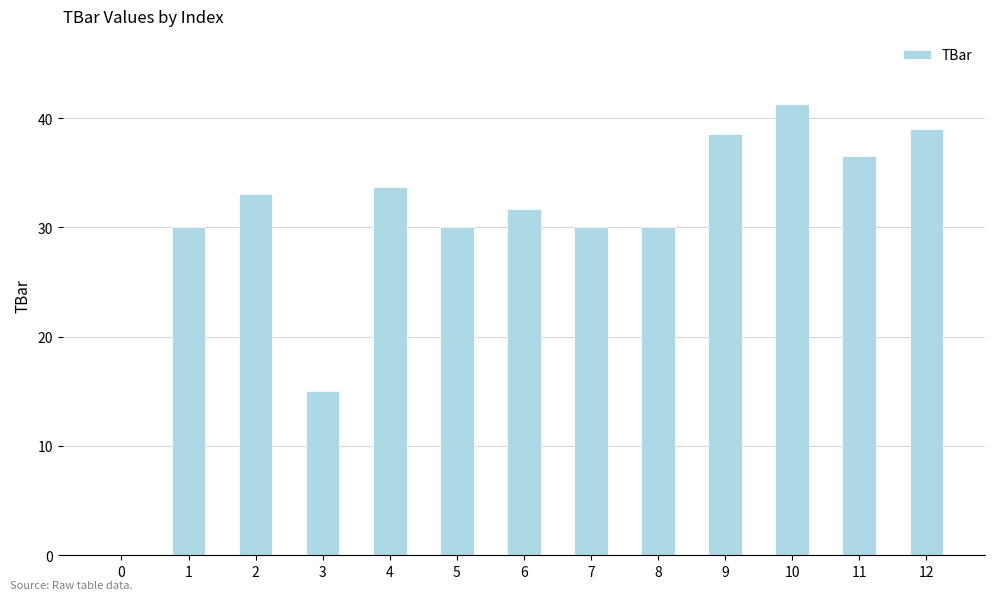

Is it true that the value at 7 is 7.4?

False